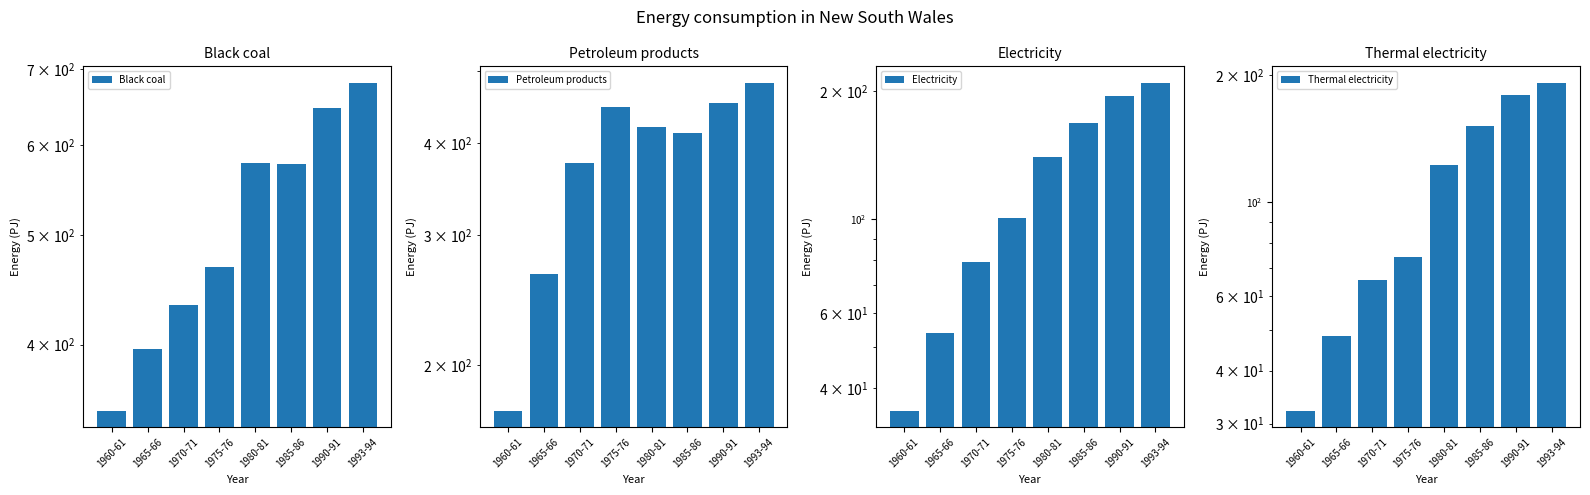

At which label does Electricity first exceed 139?

1980-81